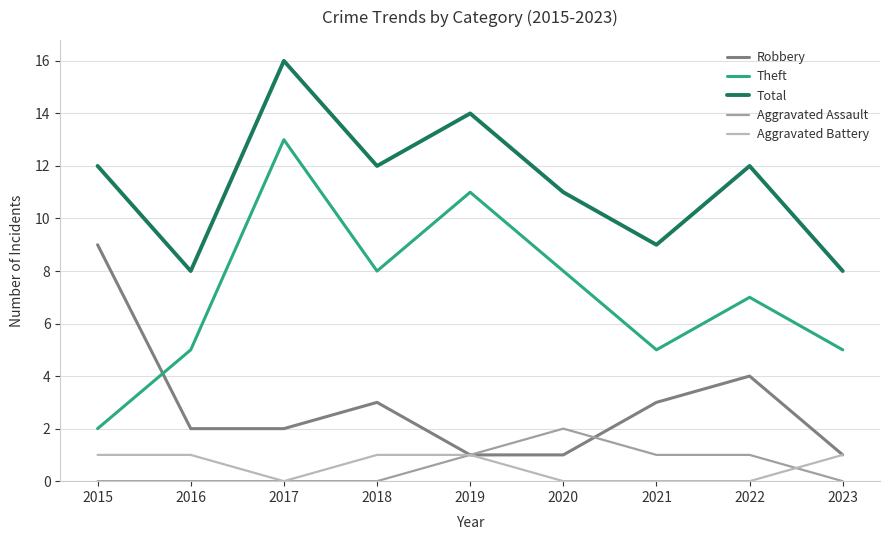

Reading right to left, extract all data points from this chart.

Robbery: 1	4	3	1	1	3	2	2	9
Theft: 5	7	5	8	11	8	13	5	2
Total: 8	12	9	11	14	12	16	8	12
Aggravated Assault: 0	1	1	2	1	0	0	0	0
Aggravated Battery: 1	0	0	0	1	1	0	1	1